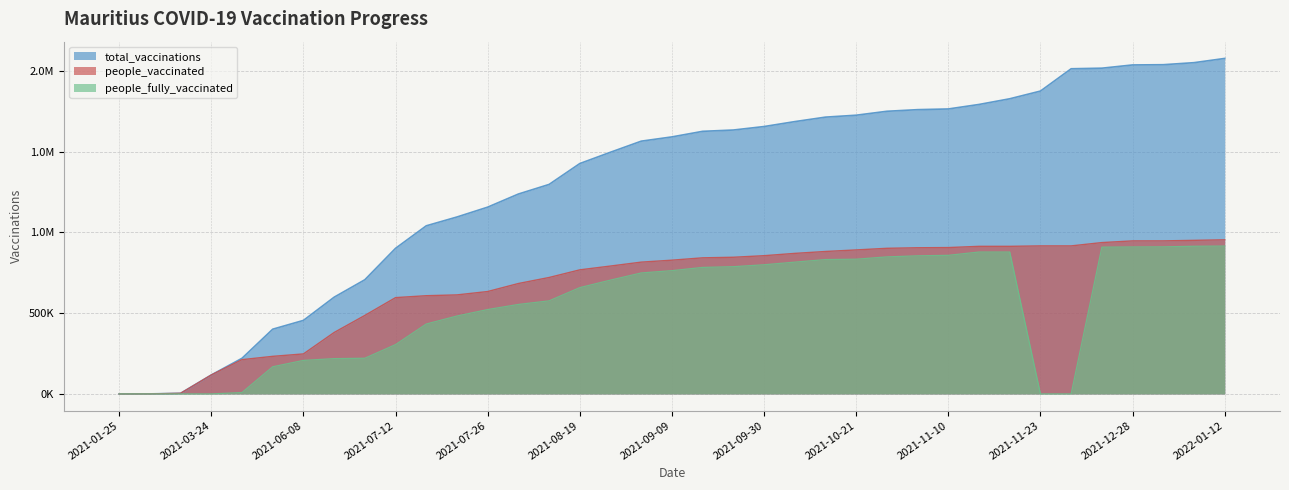

List the series in order of their peak value, highest first.

total_vaccinations, people_vaccinated, people_fully_vaccinated